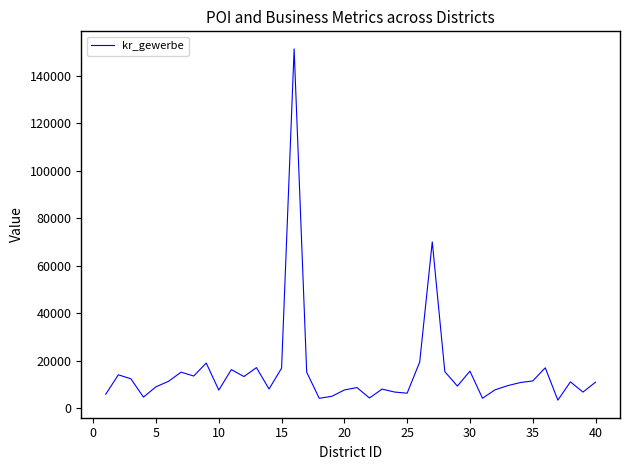

What is the difference between the maximum and minimum values?

147943